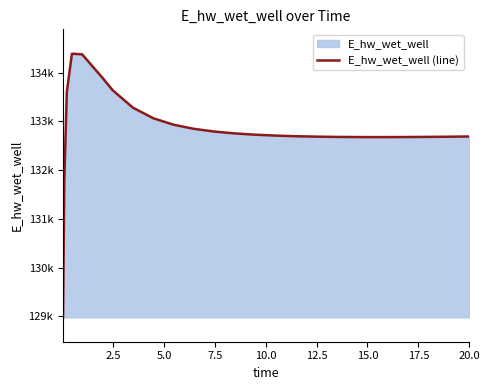

What is the value of the 12th point from the left?

132790.6